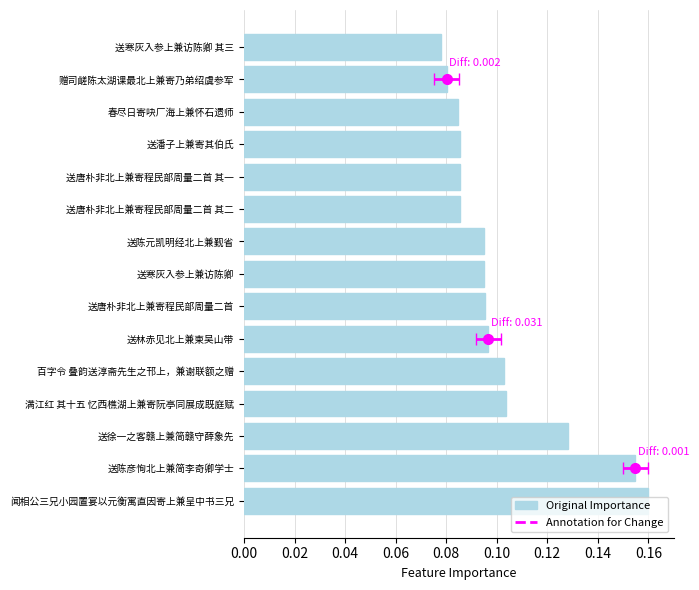

Is it true that the value at 送寒灰入参上兼访陈卿 其三 is 0.1?

True